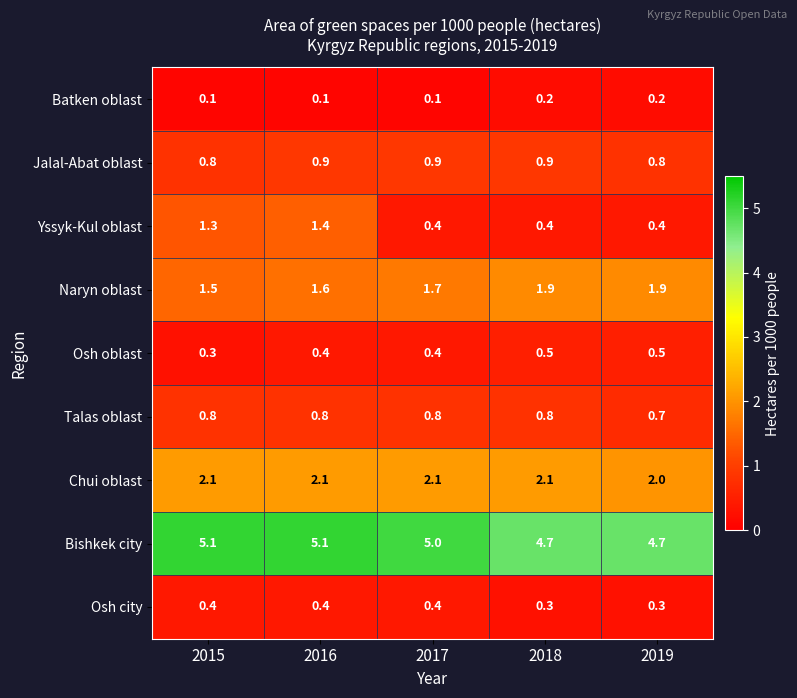

What is the sum of the Naryn oblast values at 2017 and 2019?

3.6